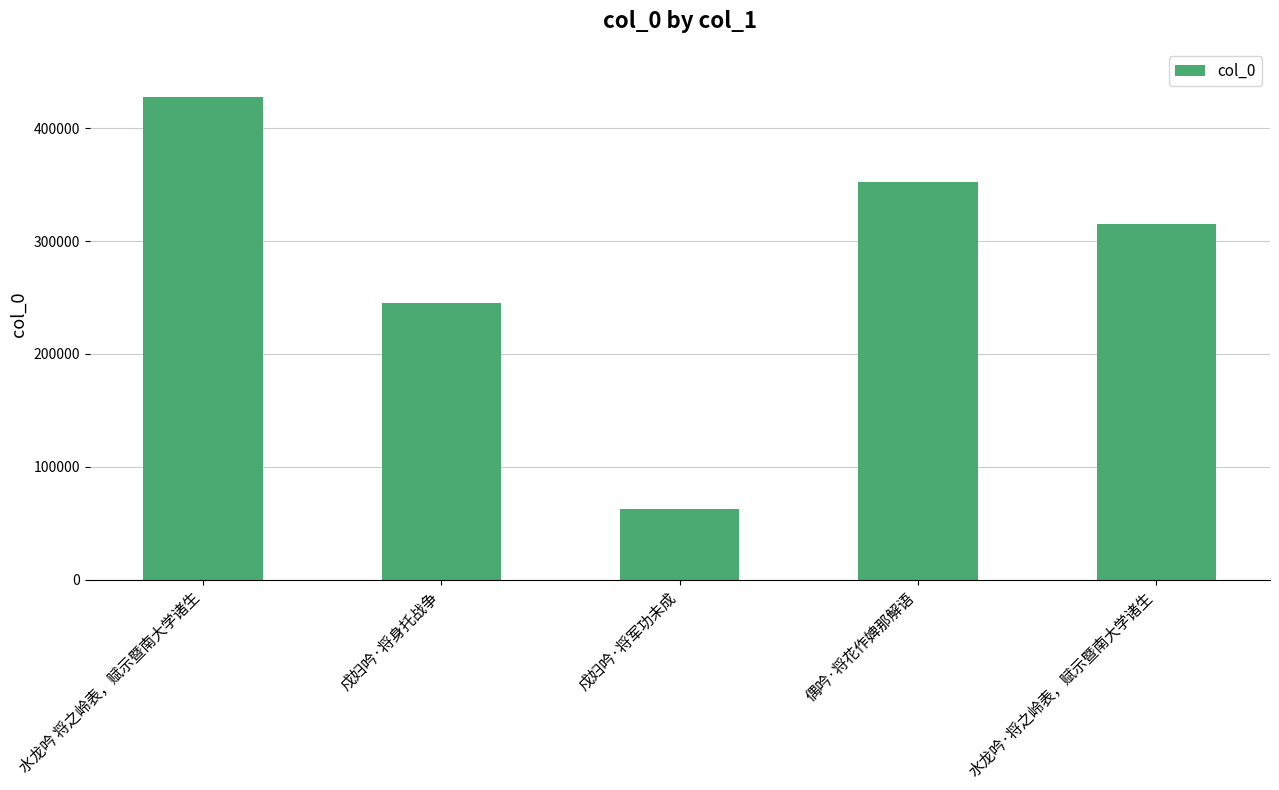

How many data points does each series have?

5